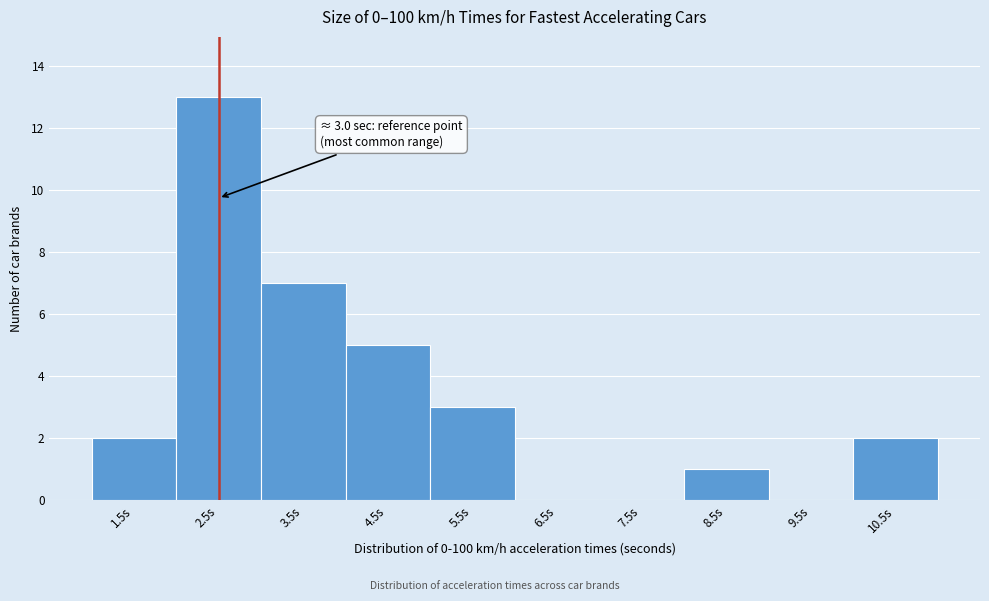

Reading left to right, extract all data points from this chart.

1.5s=2	2.5s=13	3.5s=7	4.5s=5	5.5s=3	6.5s=0	7.5s=0	8.5s=1	9.5s=0	10.5s=2